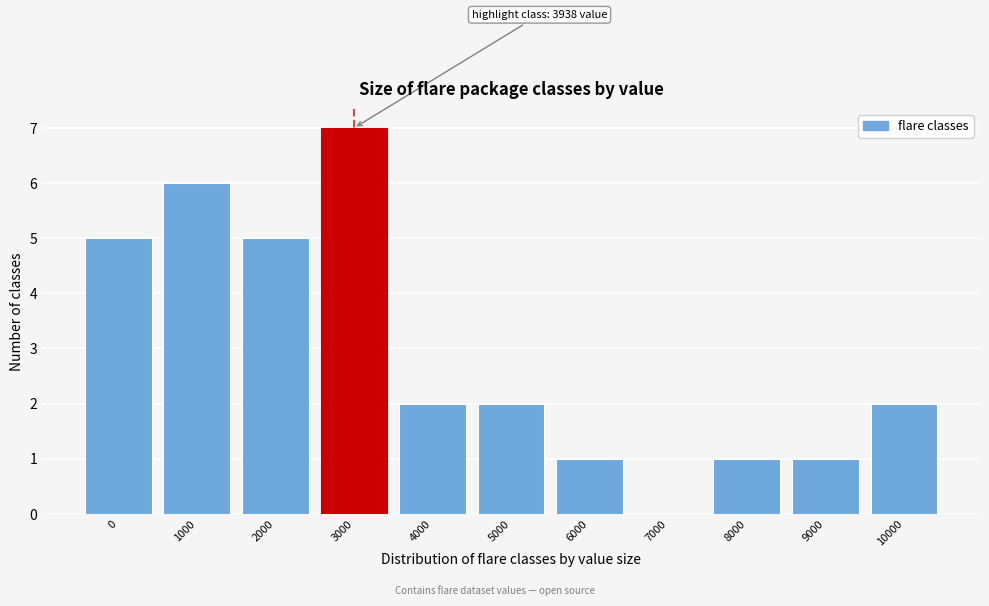

Reading left to right, list all the values displayed in this chart.

0=5	1000=6	2000=5	3000=7	4000=2	5000=2	6000=1	7000=0	8000=1	9000=1	10000=2